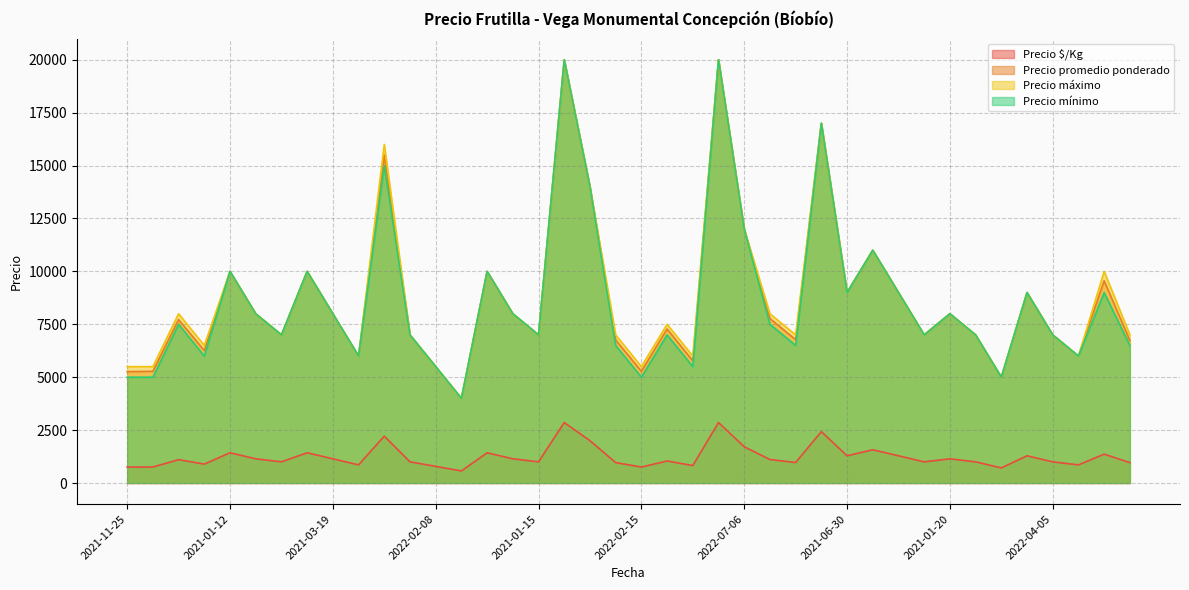

What is the difference between the maximum and minimum values in the Precio mínimo series?

16000